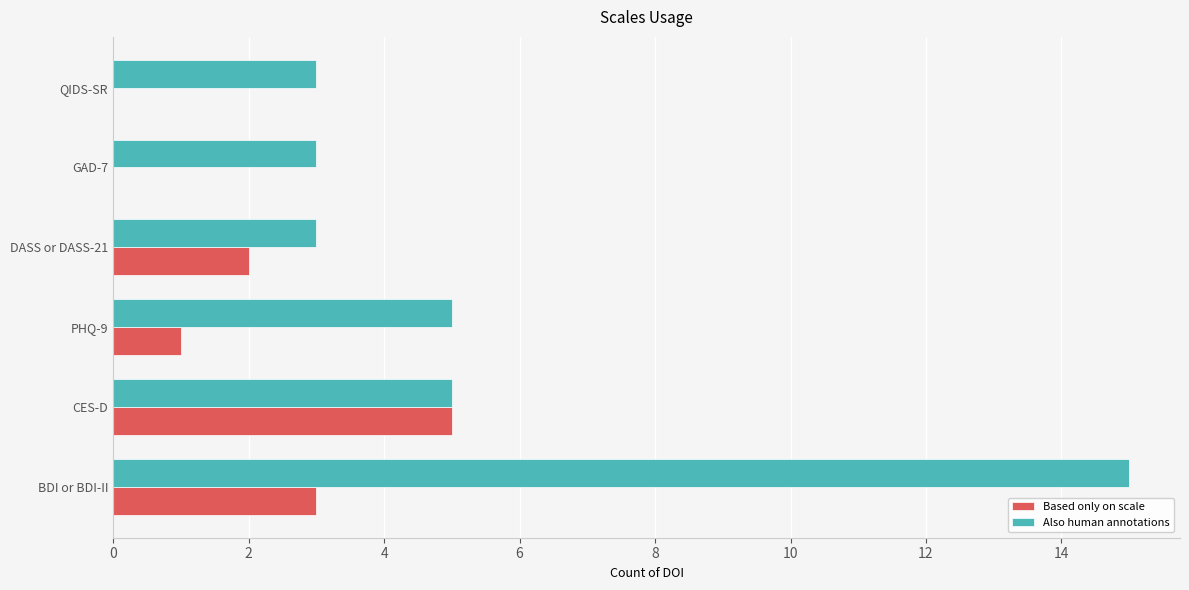

The value of Based only on scale at CES-D is 5. True or false?

True